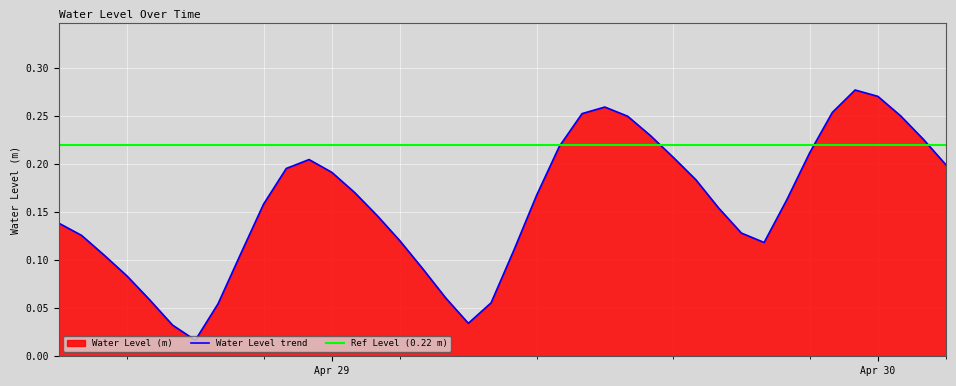

What is the value of the 14th point from the left?

0.2